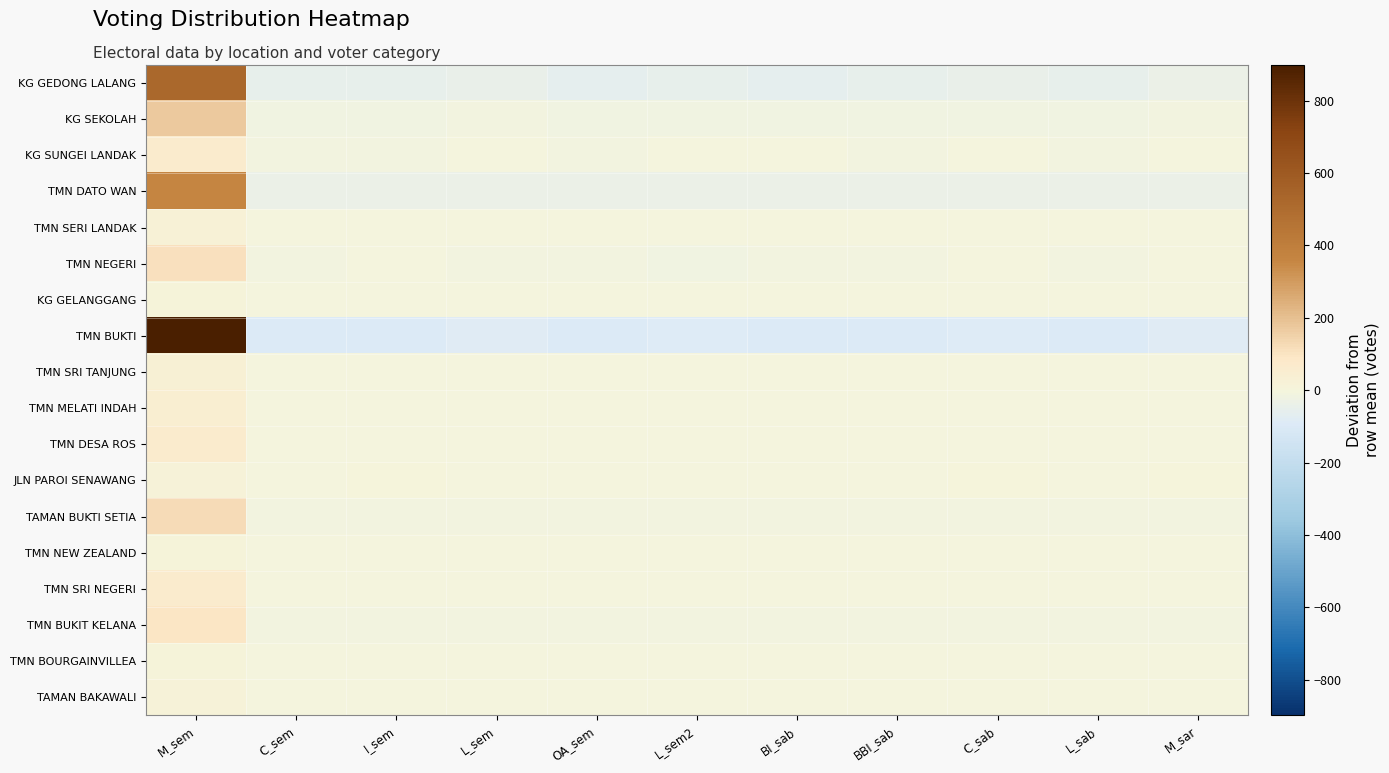

At how many categories does at least one series exceed 586?

1